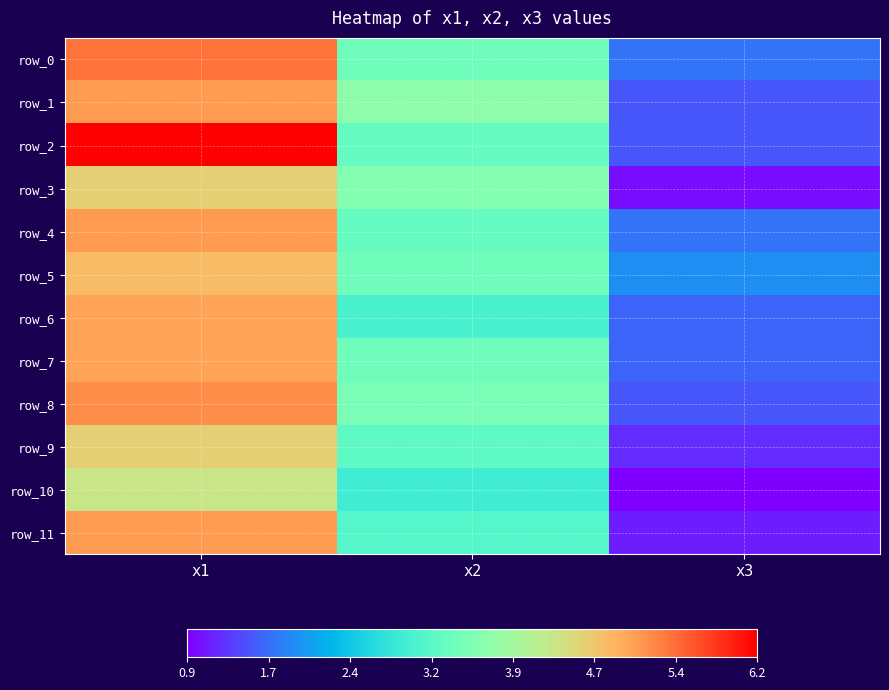

List the labels in order of row_2 value, largest first.

x1, x2, x3